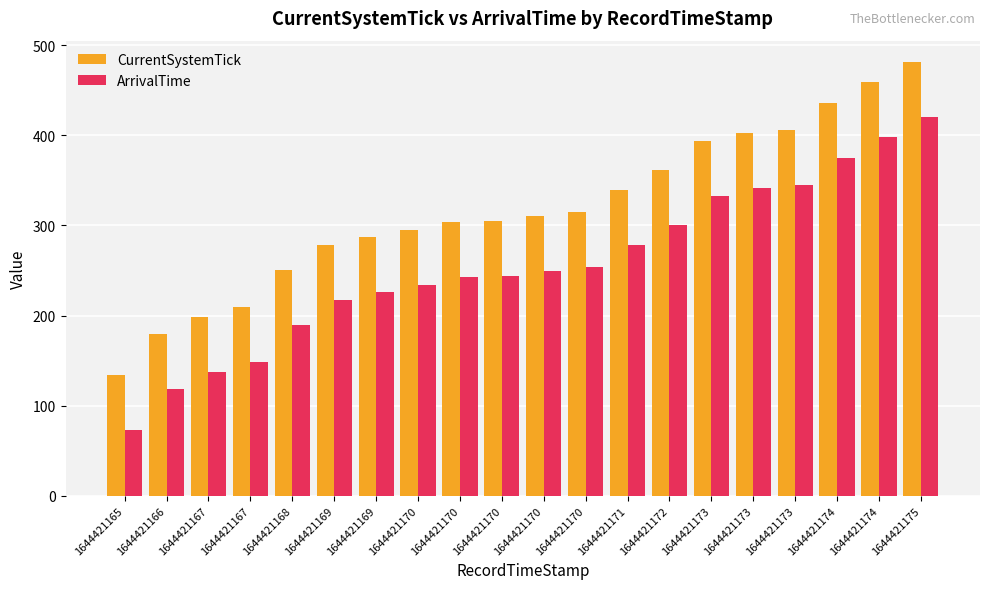

List the series in order of their overall mean, highest first.

CurrentSystemTick, ArrivalTime